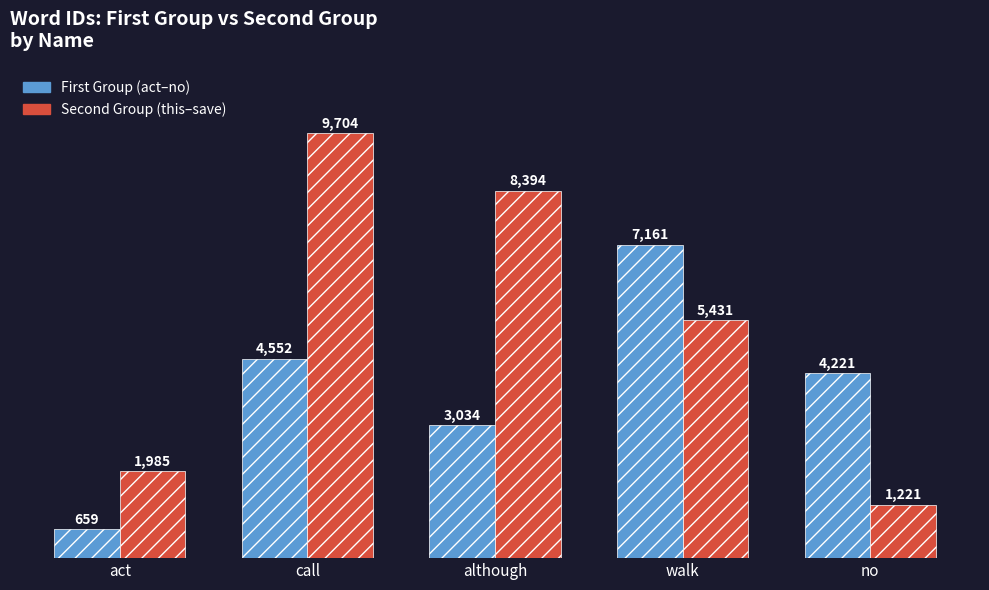

At which category is the sum across all series the highest?

call